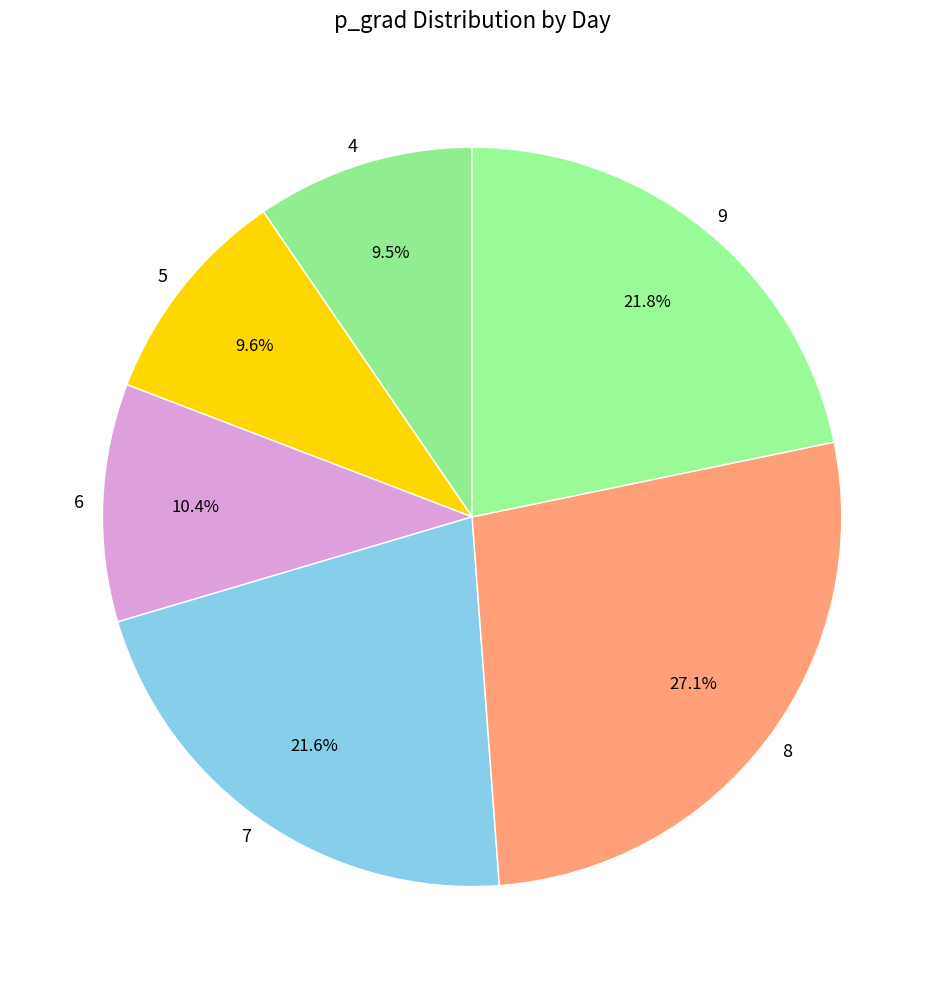

Which has a higher value, 6 or 7?

7